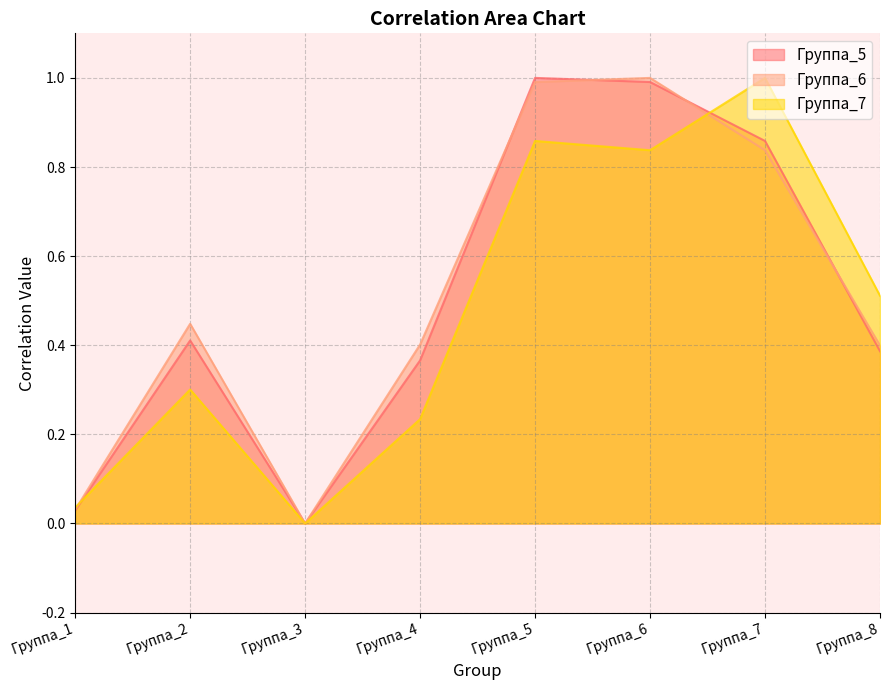

List the labels in order of Группа_5 value, smallest first.

Группа_3, Группа_1, Группа_4, Группа_8, Группа_2, Группа_7, Группа_6, Группа_5